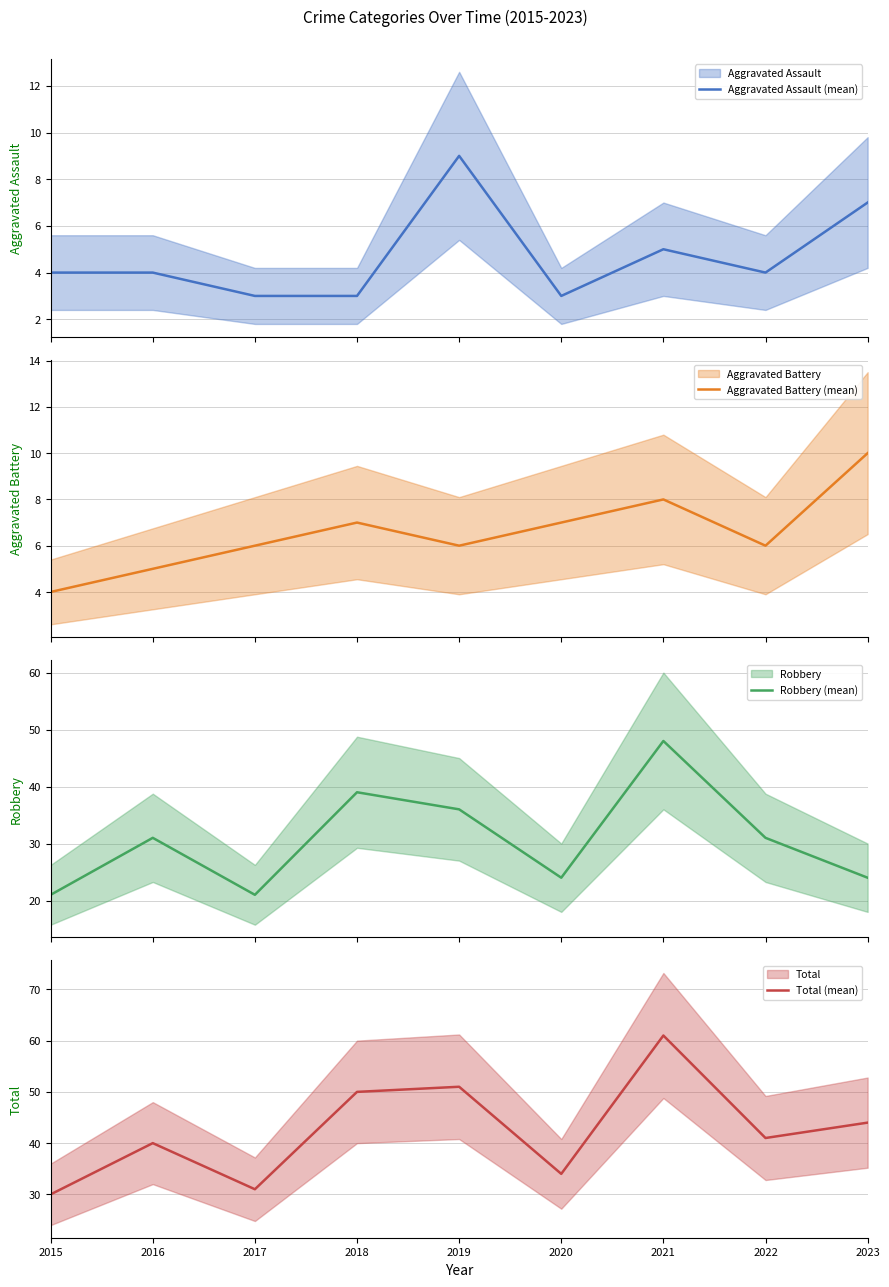

What is the value of the Aggravated Assault (mean) point at the 6th from the left?

3